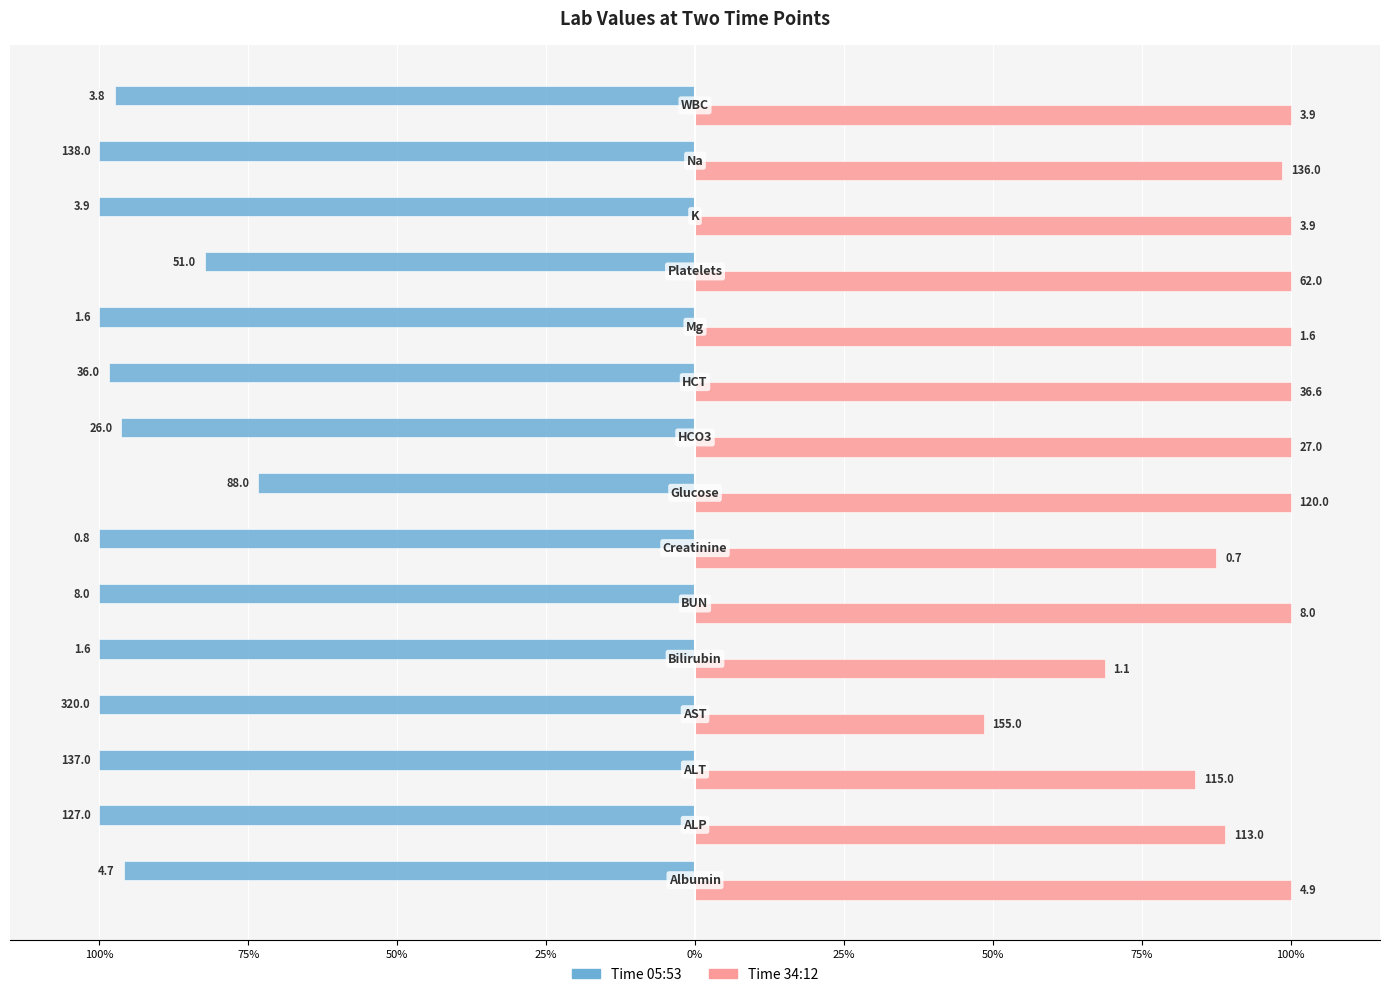

How many distinct data groups are displayed?

2